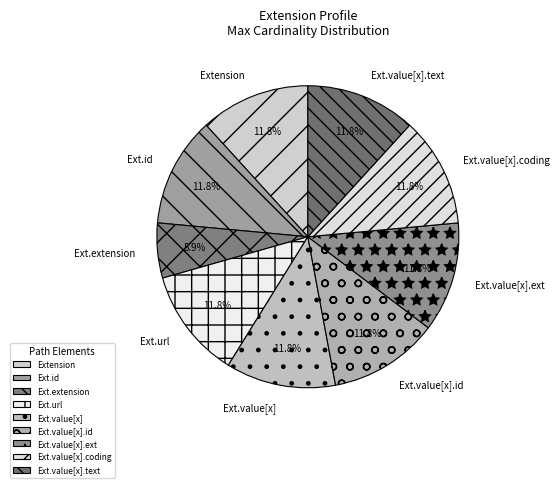

Approximately how many times larger is the value at Ext.extension compared to Ext.value[x]?

0.5